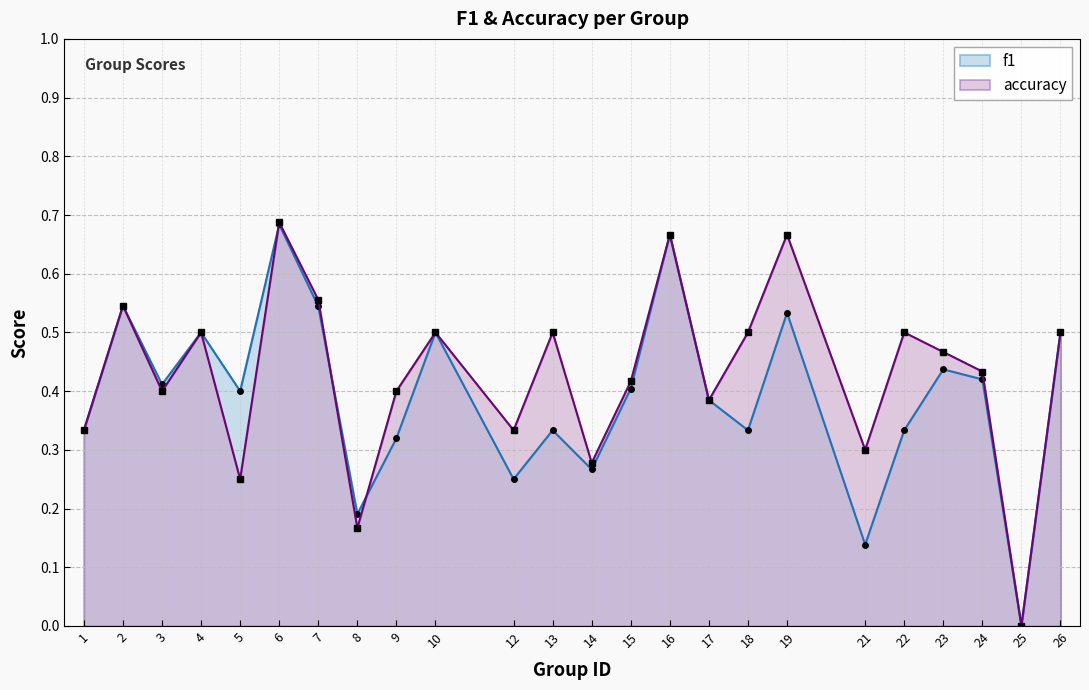

What is the value of the accuracy point at the 13th from the left?

0.3